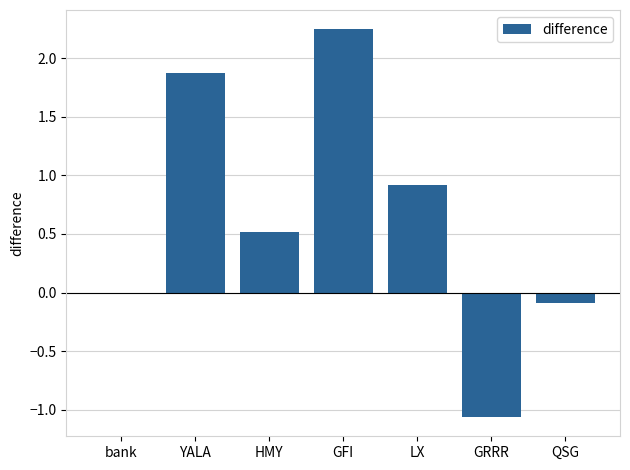

Count the number of categories in the chart.

7